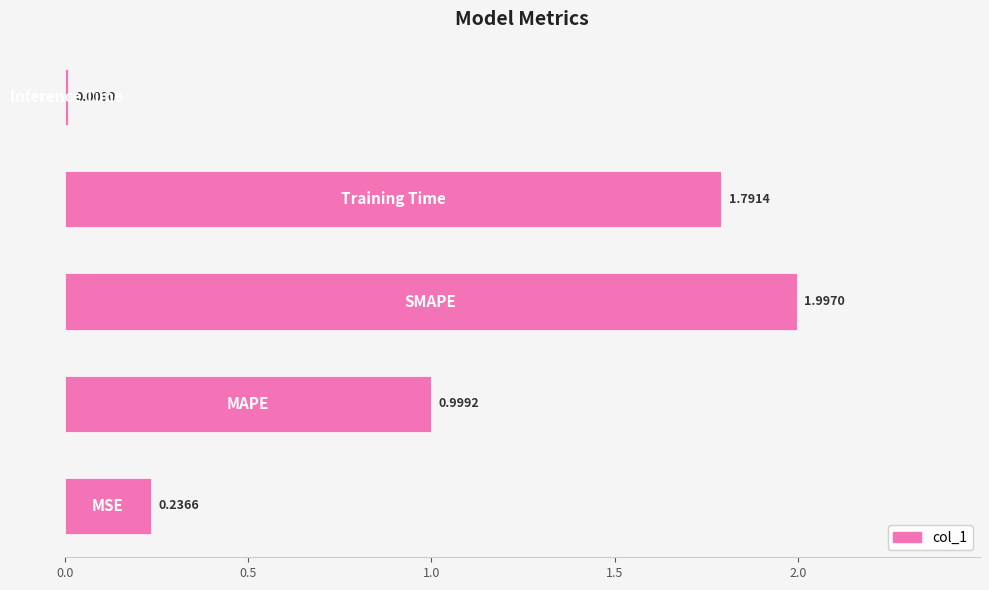

What is the sum of all values?

5.0